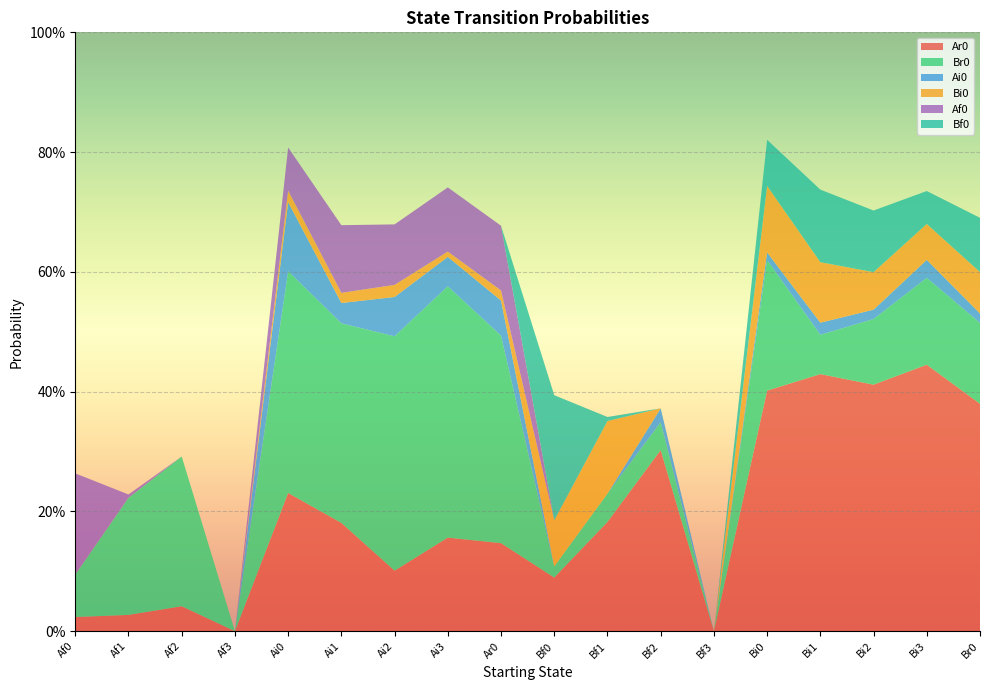

Reading left to right, extract all data points from this chart.

Ar0: 0.0	0.0	0.0	0.0	0.2	0.2	0.1	0.2	0.1	0.1	0.2	0.3	0.0	0.4	0.4	0.4	0.4	0.4
Br0: 0.1	0.2	0.2	0.0	0.4	0.3	0.4	0.4	0.3	0.0	0.0	0.0	0.0	0.2	0.1	0.1	0.1	0.1
Ai0: 0.0	0.0	0.0	0.0	0.1	0.0	0.1	0.0	0.1	0.0	0.0	0.0	0.0	0.0	0.0	0.0	0.0	0.0
Bi0: 0.0	0.0	0.0	0.0	0.0	0.0	0.0	0.0	0.0	0.1	0.1	0.0	0.0	0.1	0.1	0.1	0.1	0.1
Af0: 0.2	0.0	0.0	0.0	0.1	0.1	0.1	0.1	0.1	0.0	0.0	0.0	0.0	0.0	0.0	0.0	0.0	0.0
Bf0: 0.0	0.0	0.0	0.0	0.0	0.0	0.0	0.0	0.0	0.2	0.0	0.0	0.0	0.1	0.1	0.1	0.1	0.1